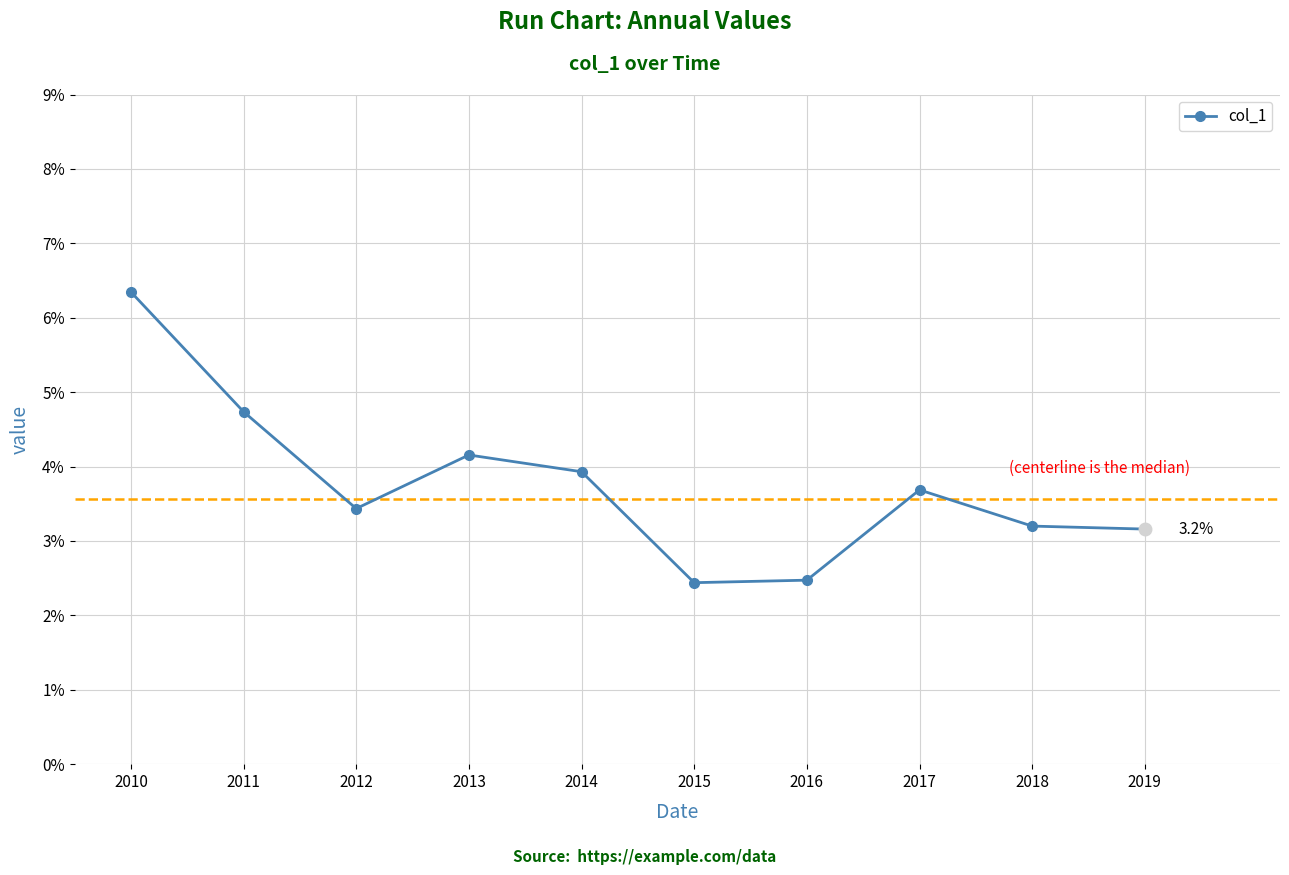

Reading left to right, list all the values displayed in this chart.

0.1	0.0	0.0	0.0	0.0	0.0	0.0	0.0	0.0	0.0